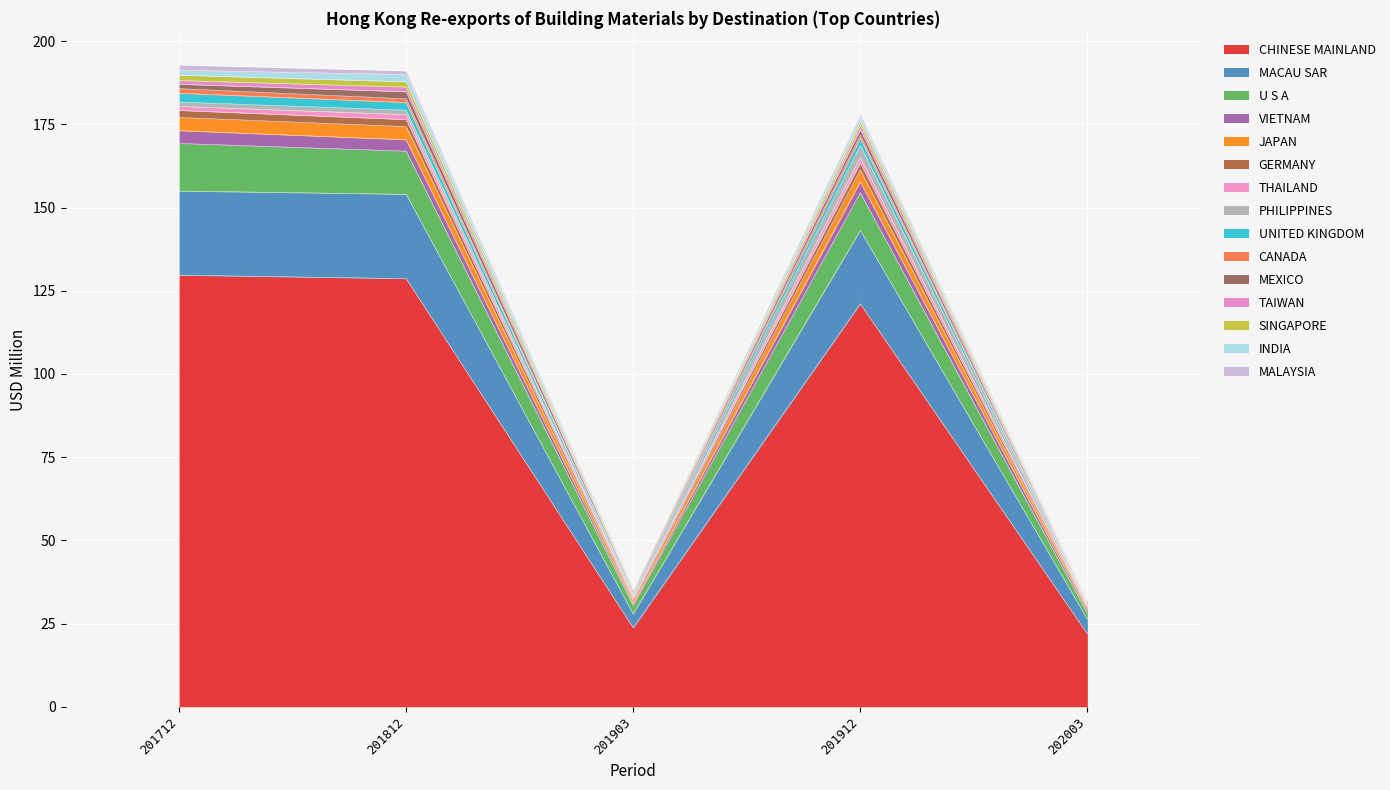

What is the difference between the highest and lowest values at THAILAND?

1.3